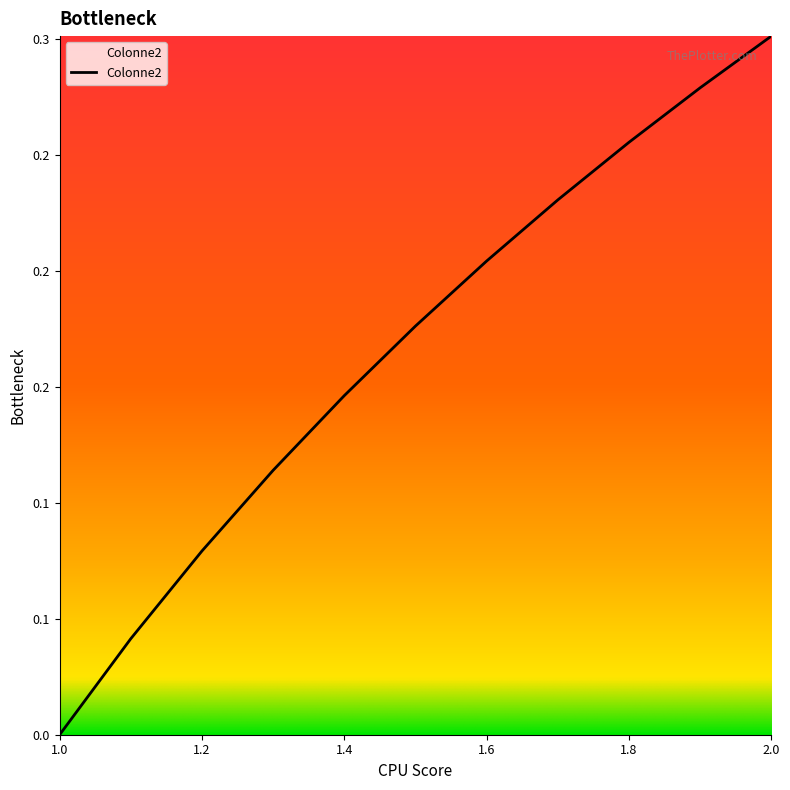

Does the chart display data point markers on the line(s)?

No